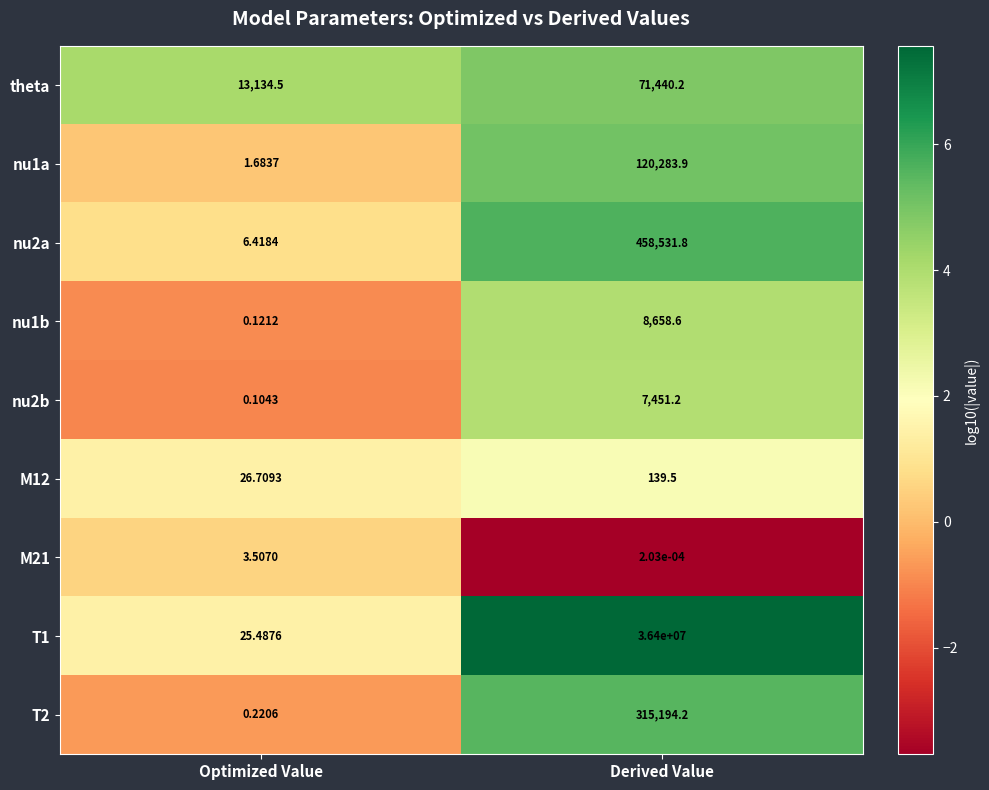

Where is T1 nearest to the value 18200012?

Optimized Value